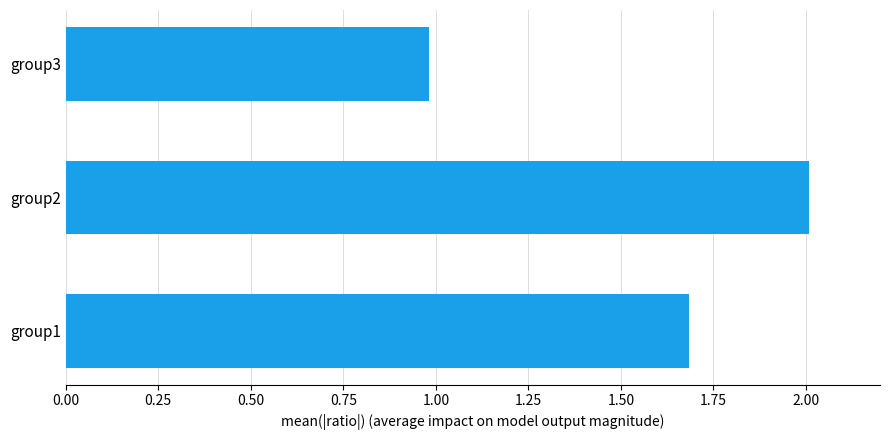

What is the ratio of the value at group3 to the value at group1?

0.6